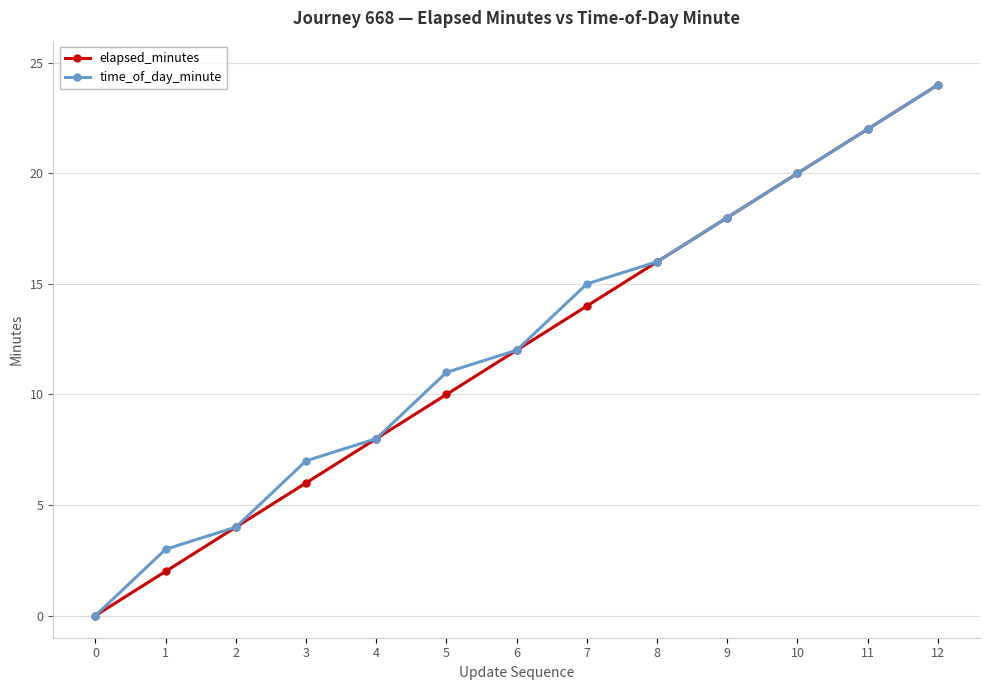

At which category is the sum across all series the highest?

12